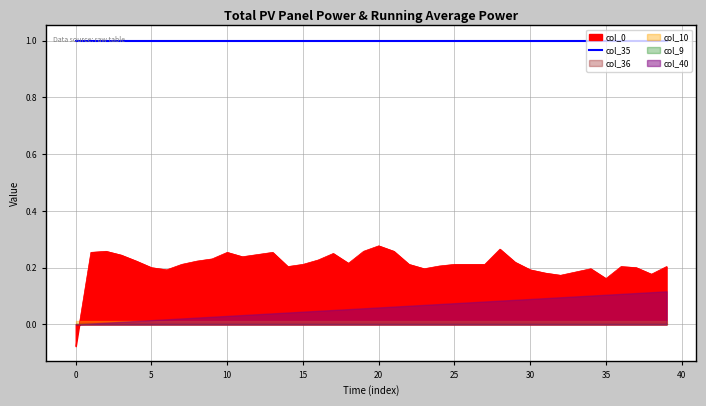

How many lines are shown in the chart?

6